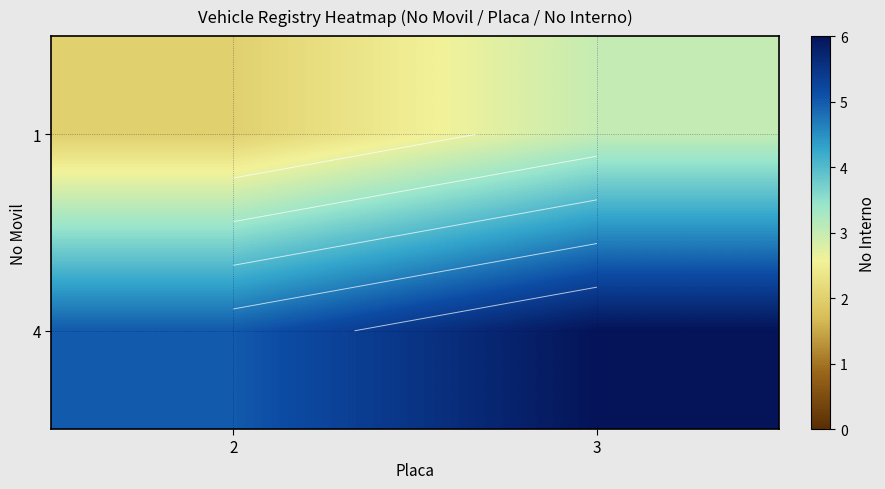

How many values in the 1 series are below 3?

1